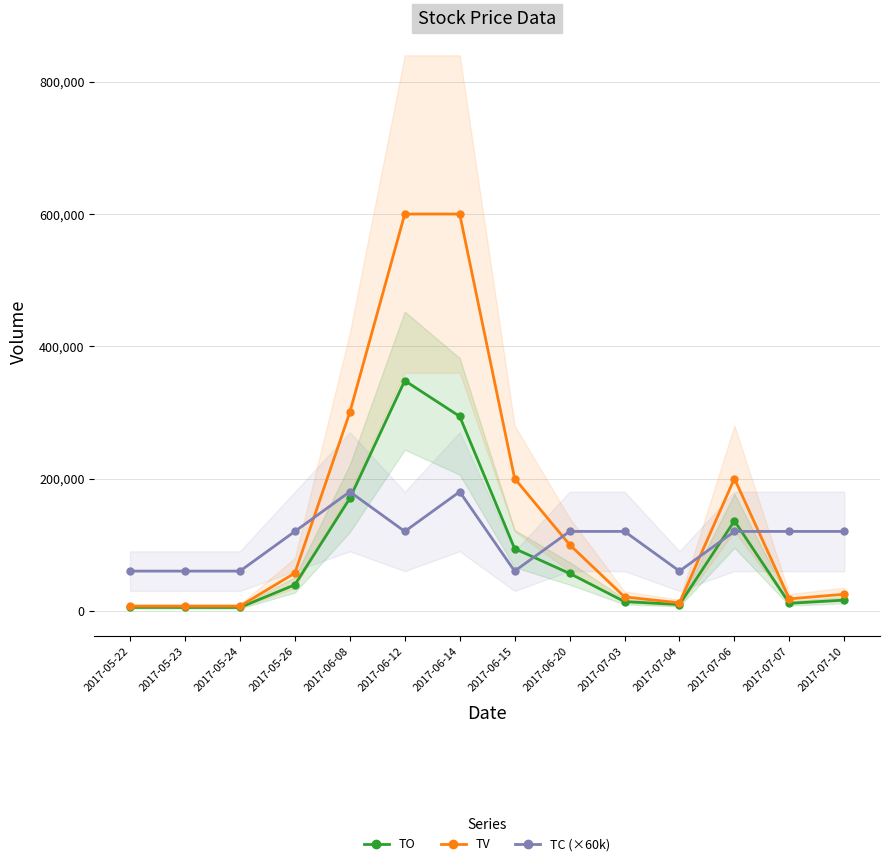

Which category has the highest value in the TC (×60k) series?

2017-06-08